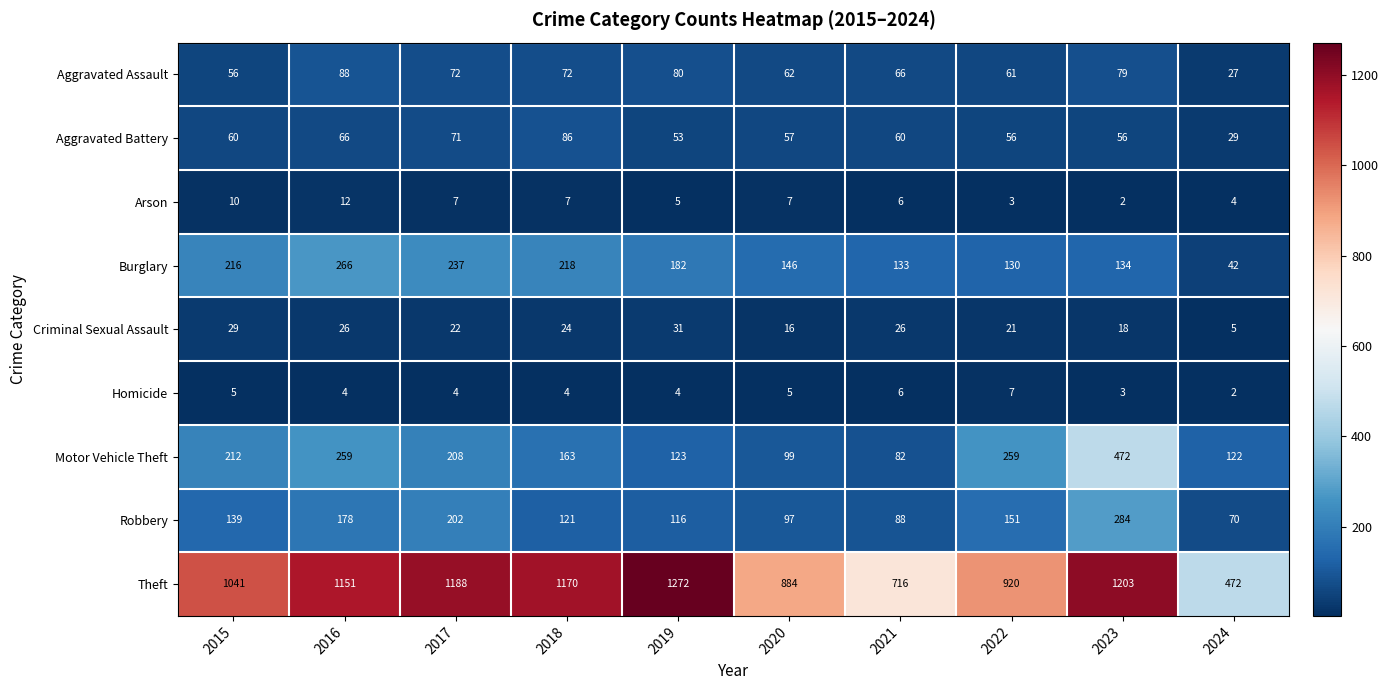

Where does the Aggravated Assault series first go above 72?

2016